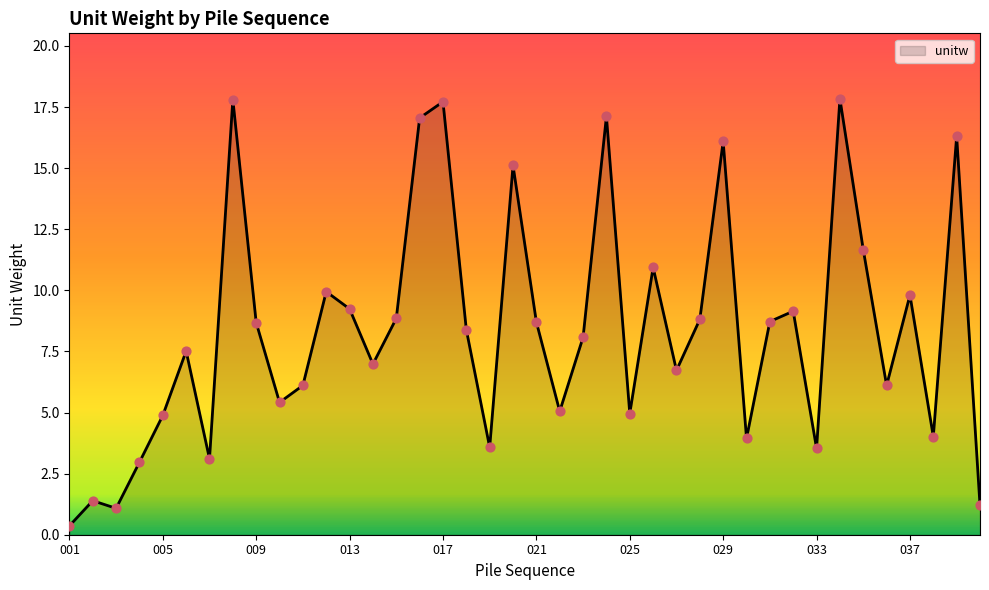

What is the greatest value displayed?

17.8